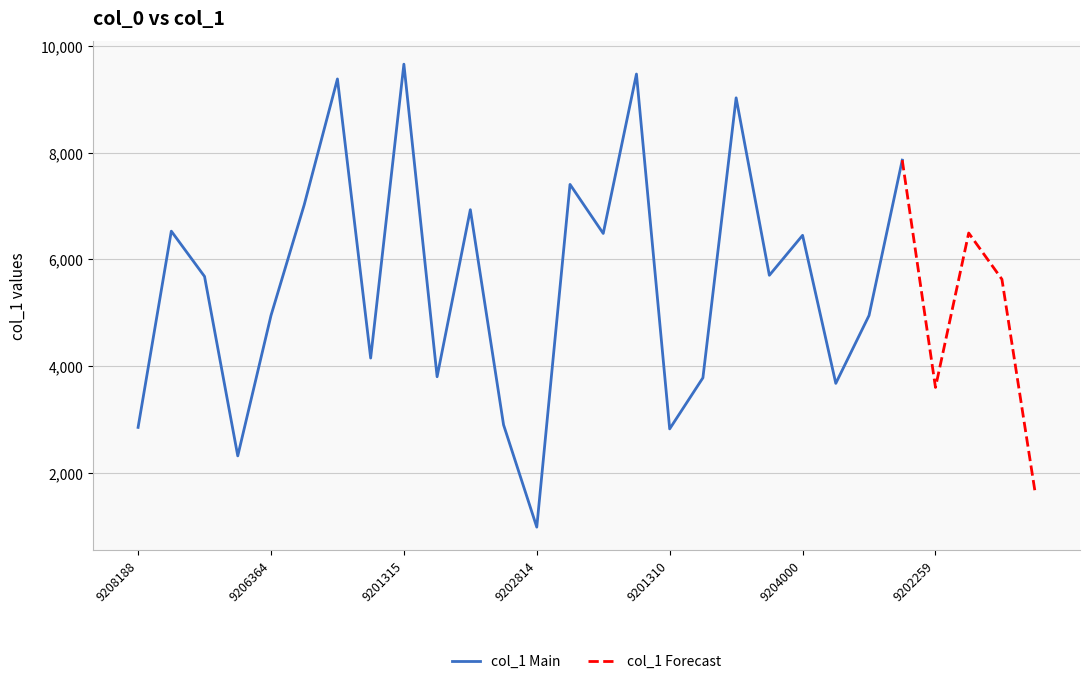

What is the change in value from 9202613 to 9207099?

-5704